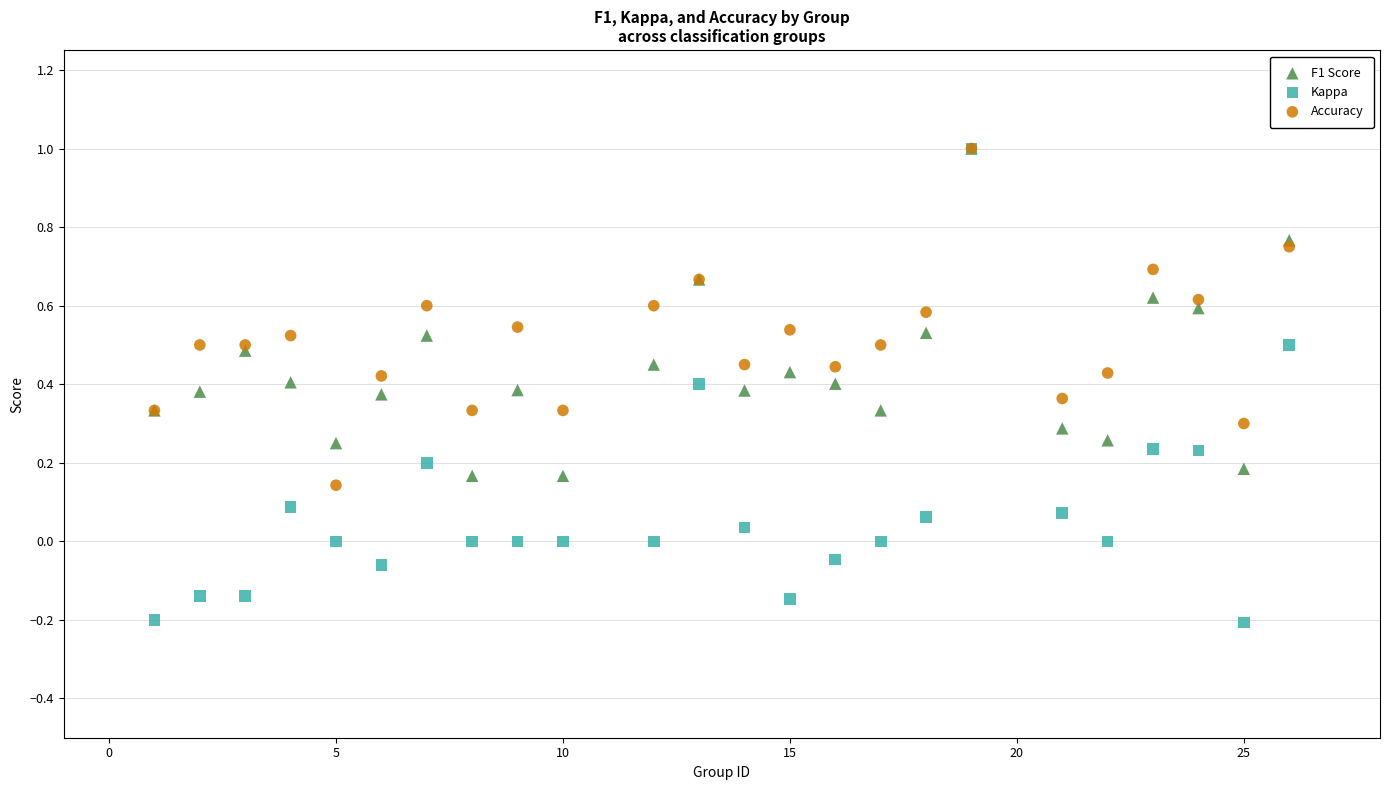

Which series reaches the minimum Y coordinate?

Kappa